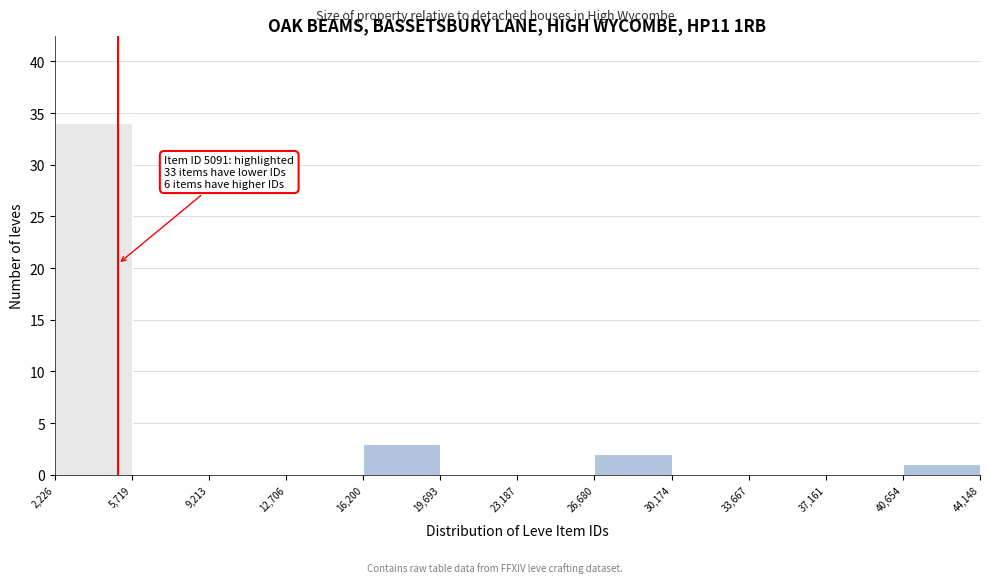

Over which range of the x-axis is the bar tallest?

2,226 to 5,719